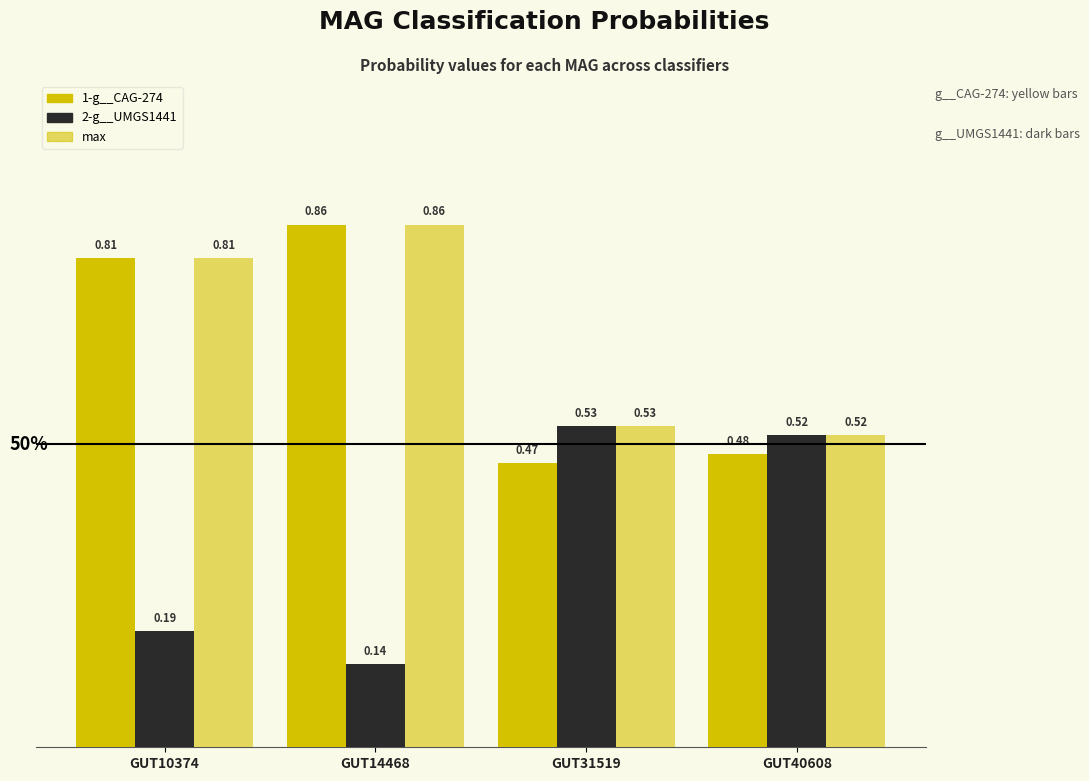

What is the spread (max minus min) of values at GUT10374?

0.6